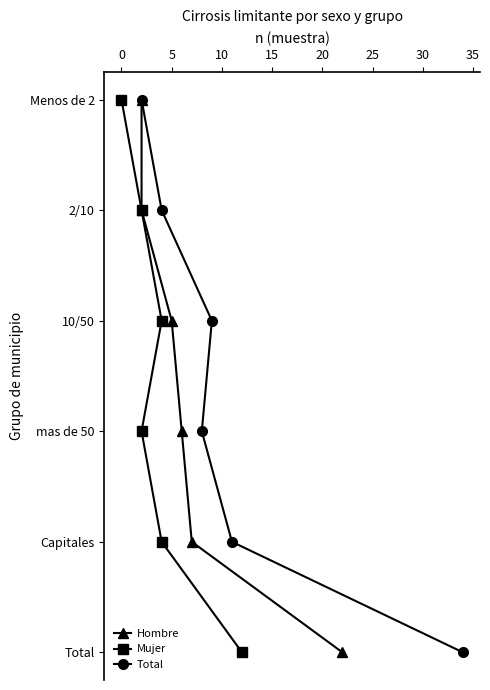

Is this an area chart (filled region under the line)?

No